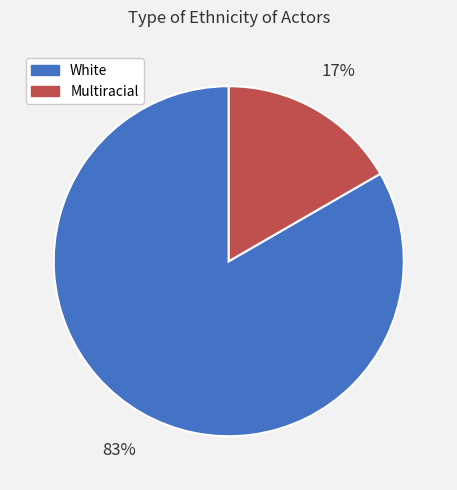

To the nearest percent, what is the average slice percentage?

50%